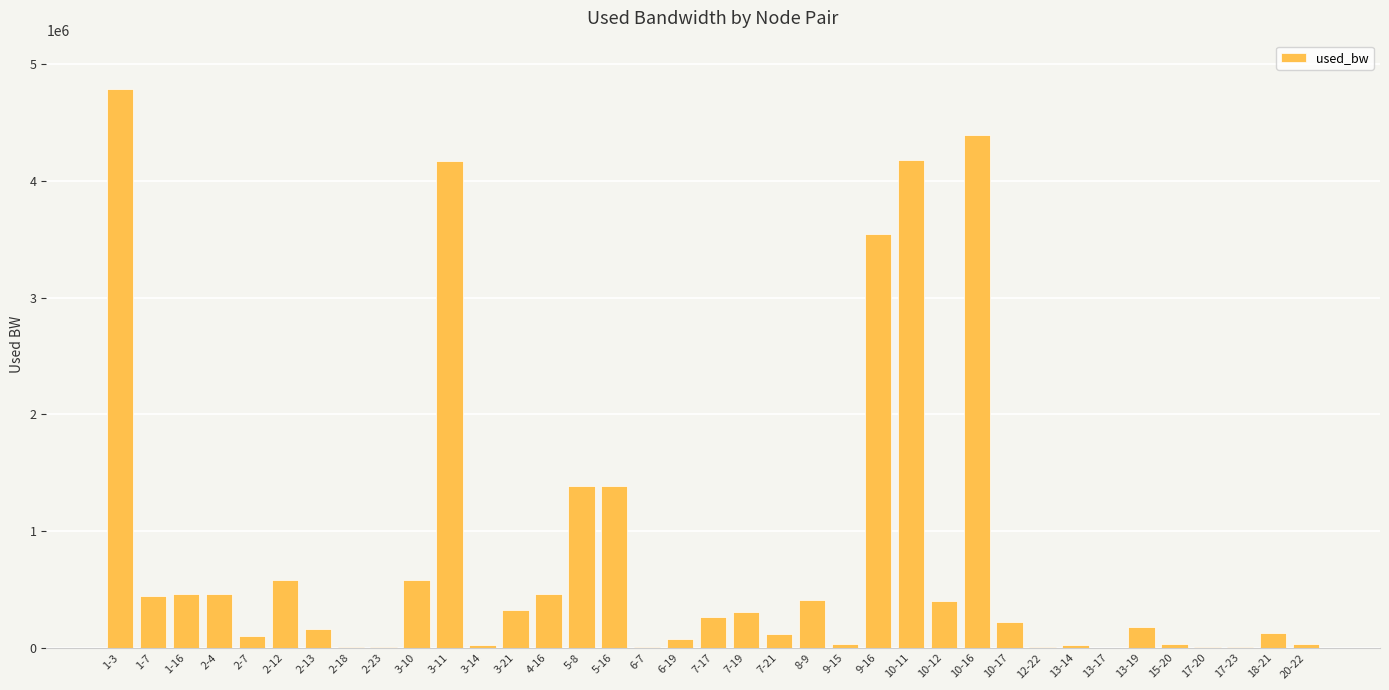

Are the bars horizontal?

No